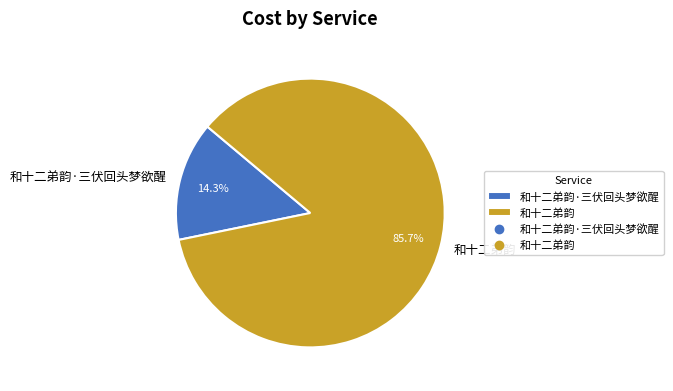

The 和十二弟韵·三伏回头梦欲醒 slice represents 14% of the pie. True or false?

True